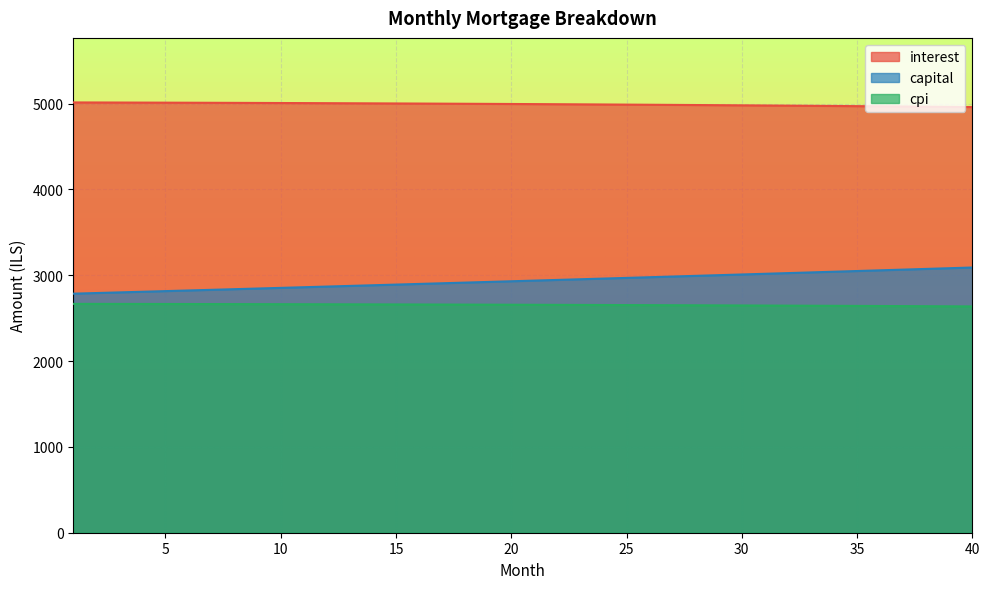

What is the difference between the cpi values at 20 and 17?

2.1